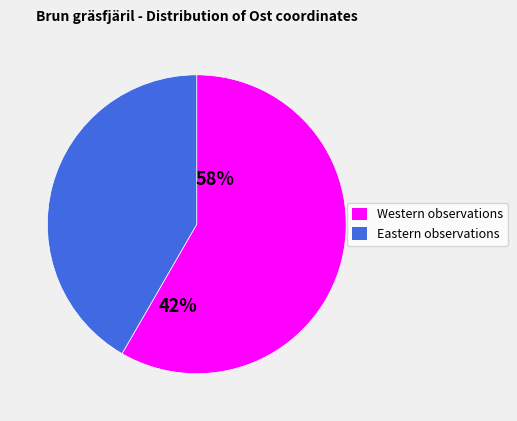

Is there any slice that represents more than half of the pie?

Yes